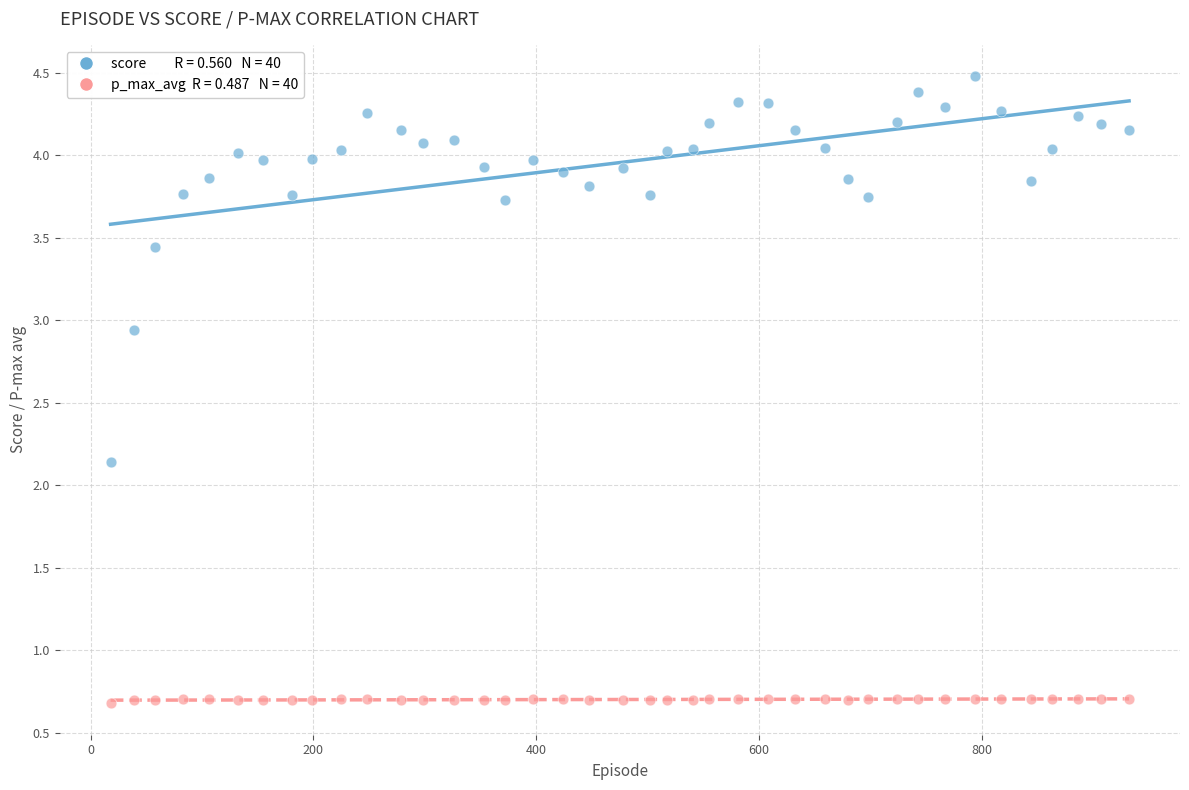

Across all series, what Y value is closest to 2?

2.1